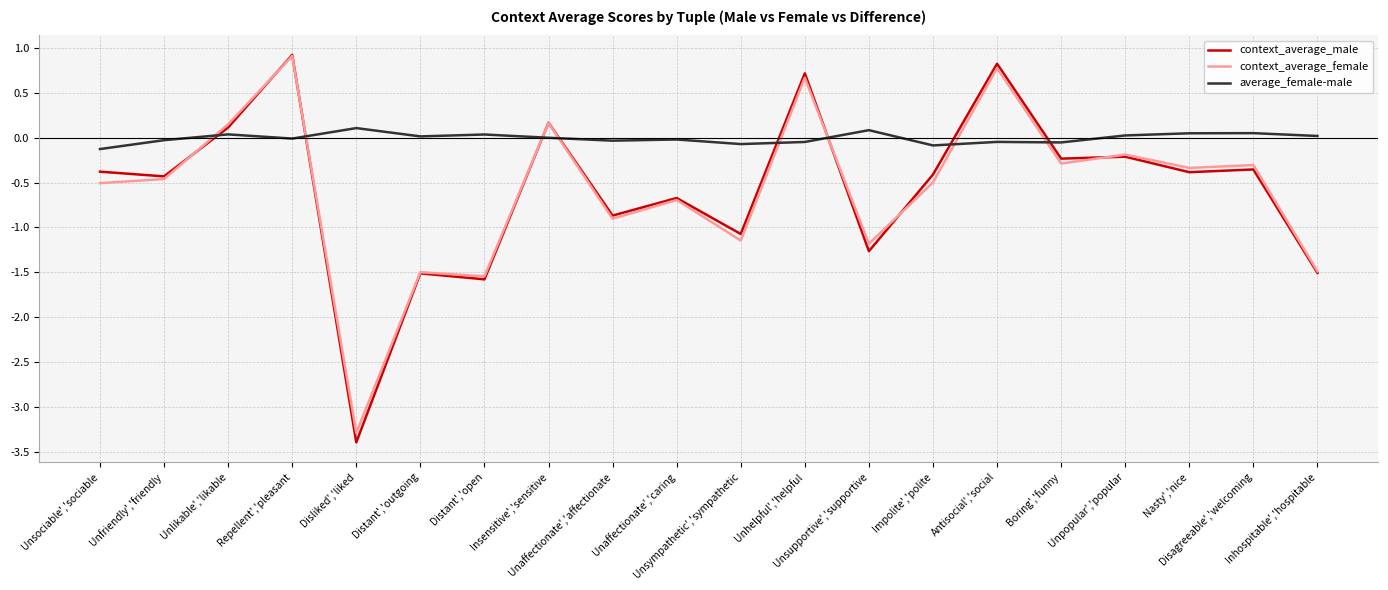

Which series has the largest total across all categories?

average_female-male